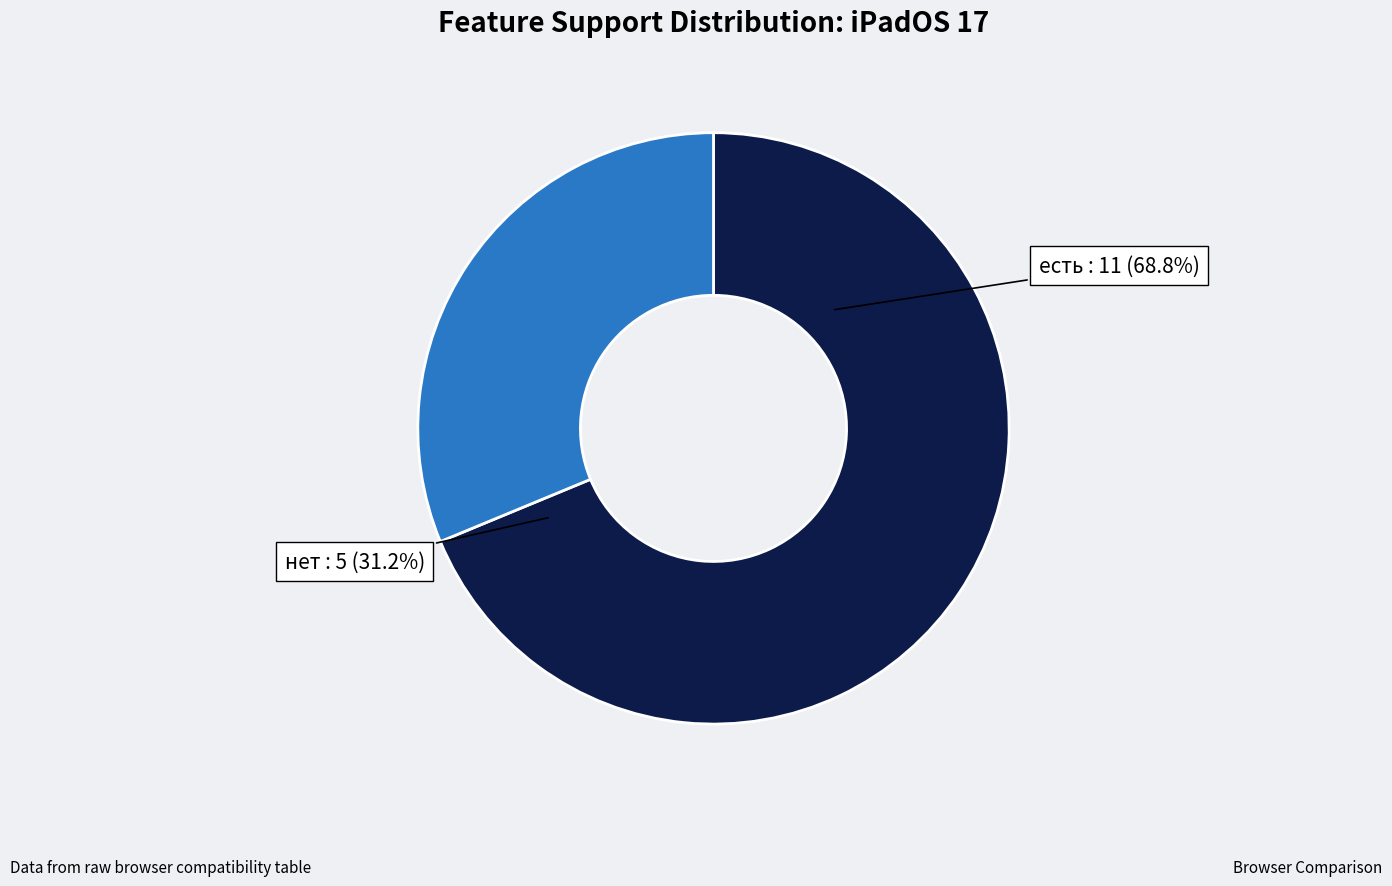

The есть slice represents 55% of the pie. True or false?

False